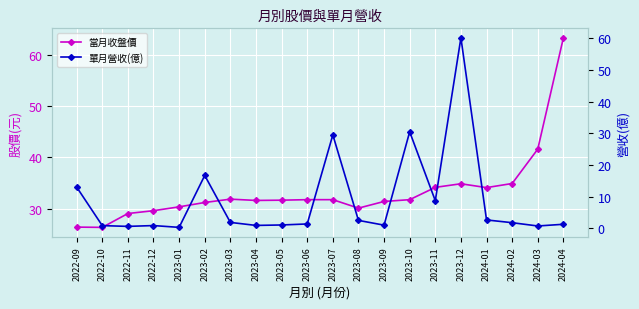

Rank the series by their maximum value, from highest to lowest.

當月收盤價, 單月營收(億)